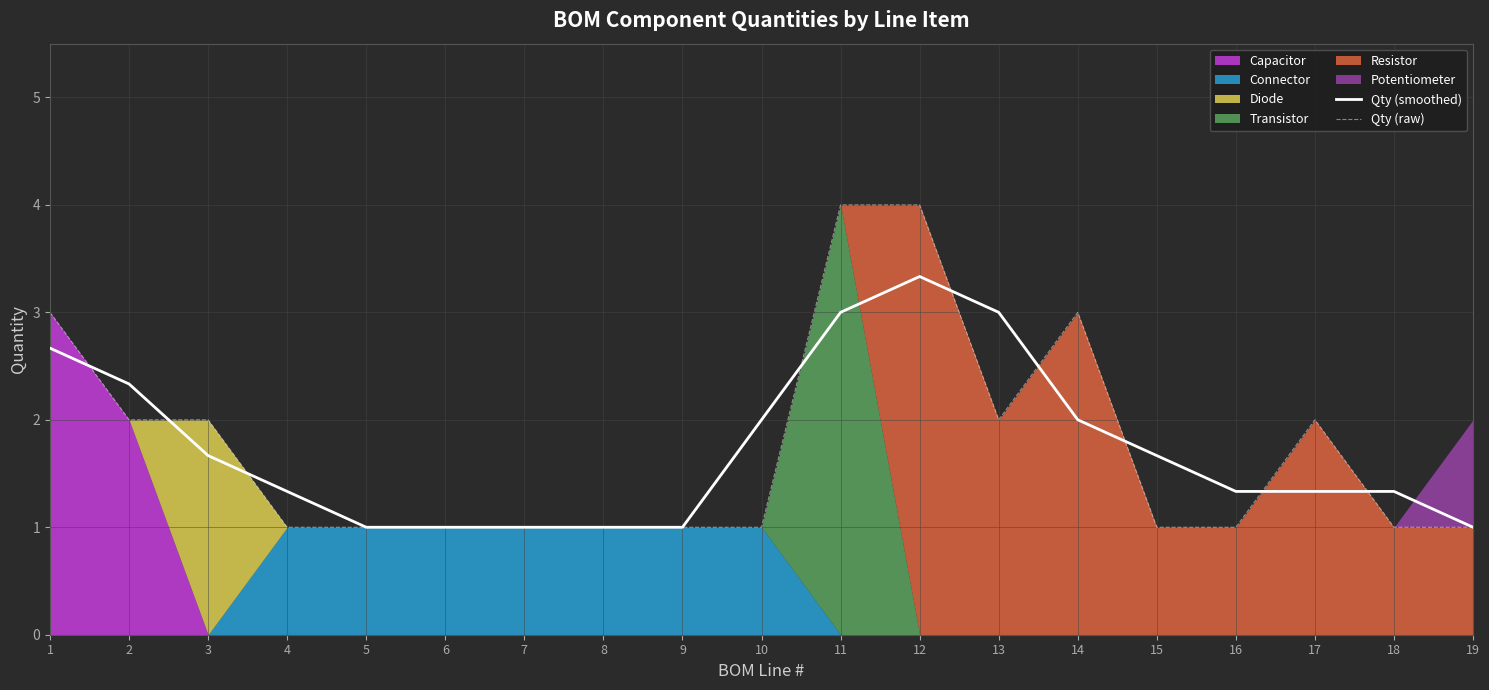

Where is Qty (smoothed) nearest to the value 2?

10